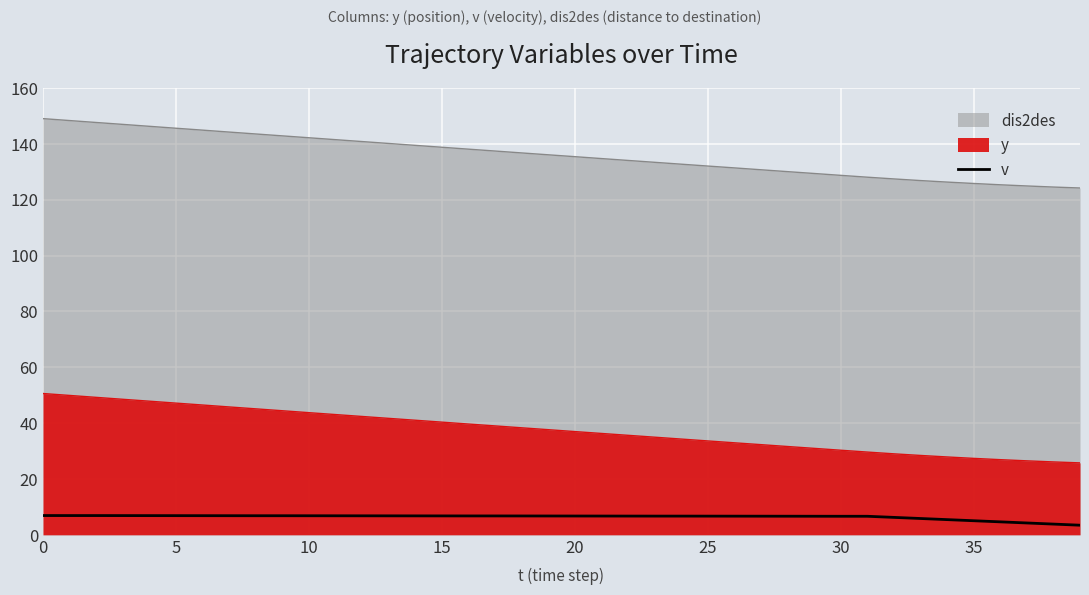

True or false: the data shows 6.7 at 26.

True